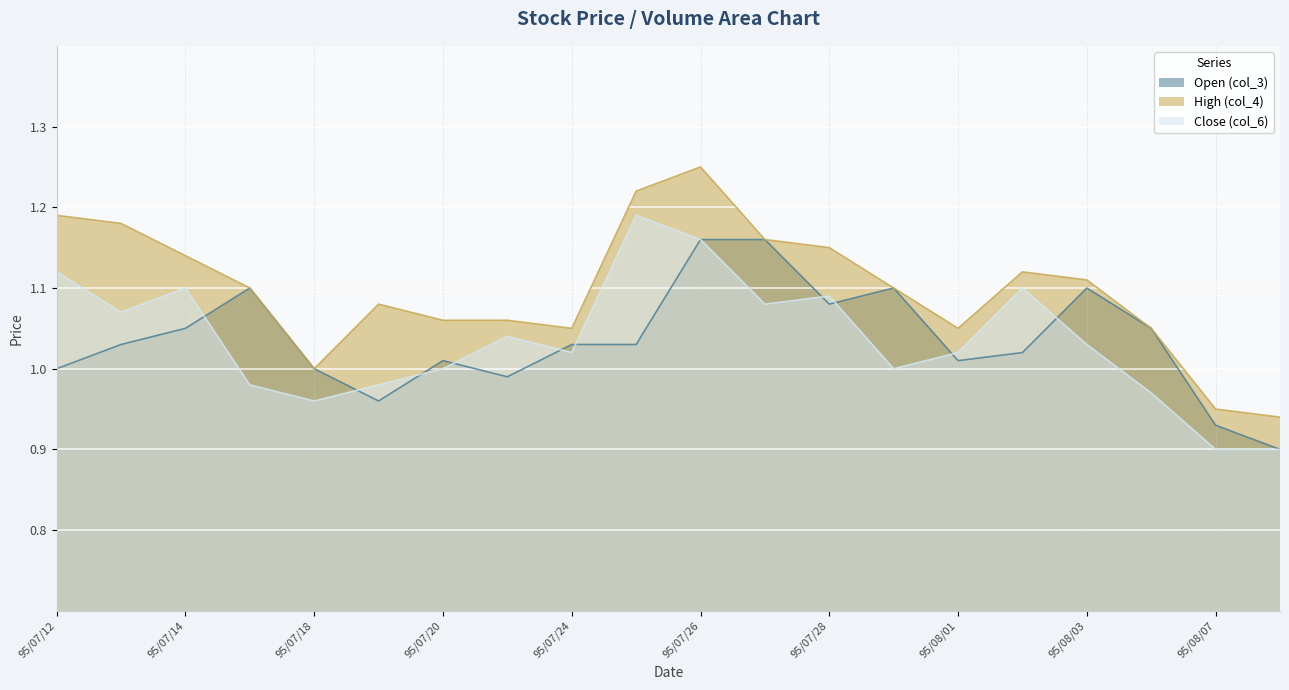

What is the difference between the second highest and second lowest values in the col_3 series?

0.2